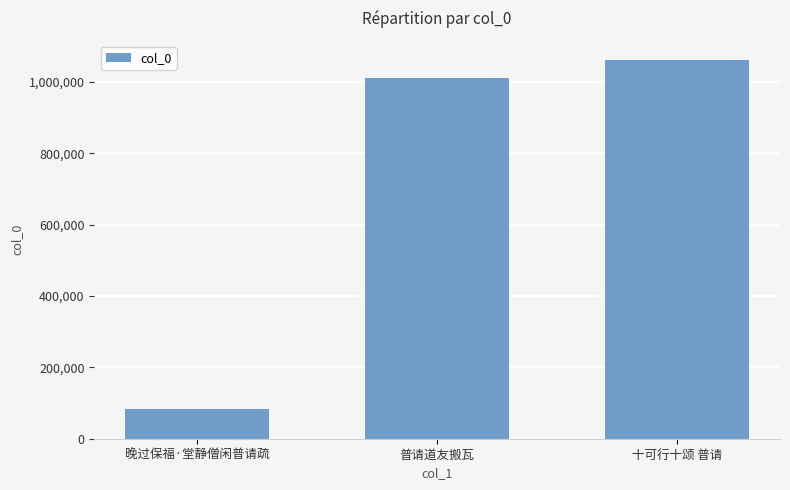

Does the chart contain any negative values?

No